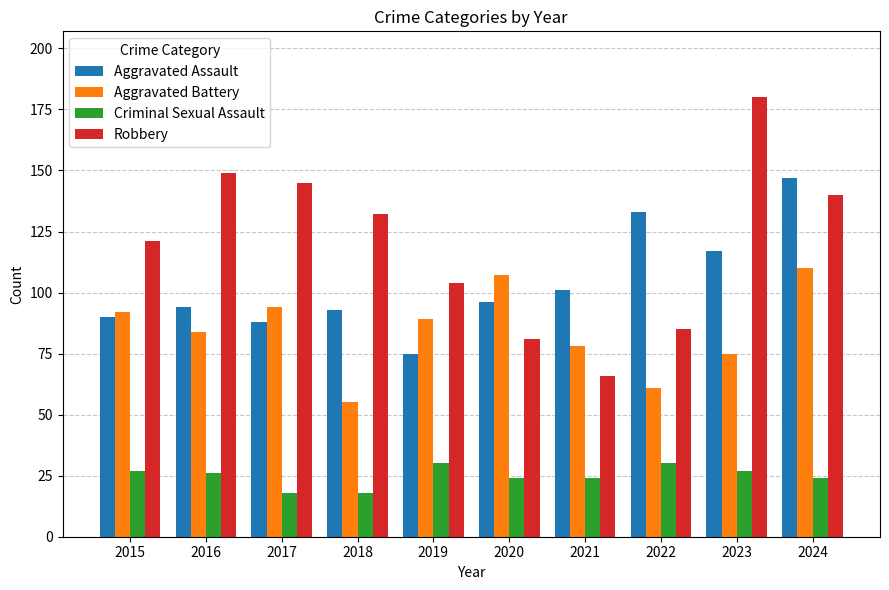

True or false: Aggravated Assault has a value of 117 at 2023.

True